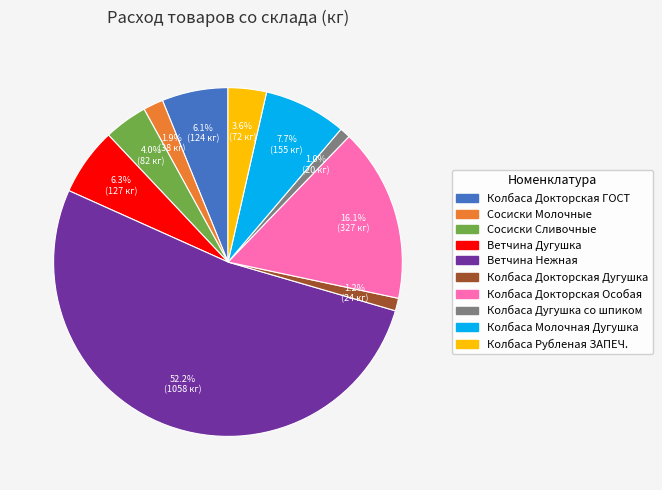

How much of the chart is everything except Колбаса Дугушка со шпиком?

99.0%